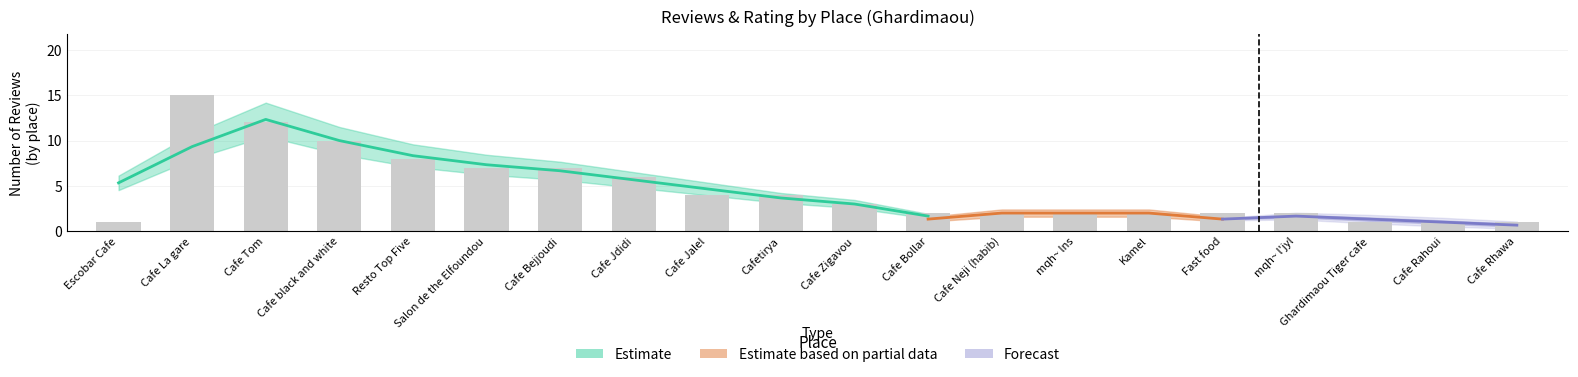

What is the minimum value shown in the chart?

1